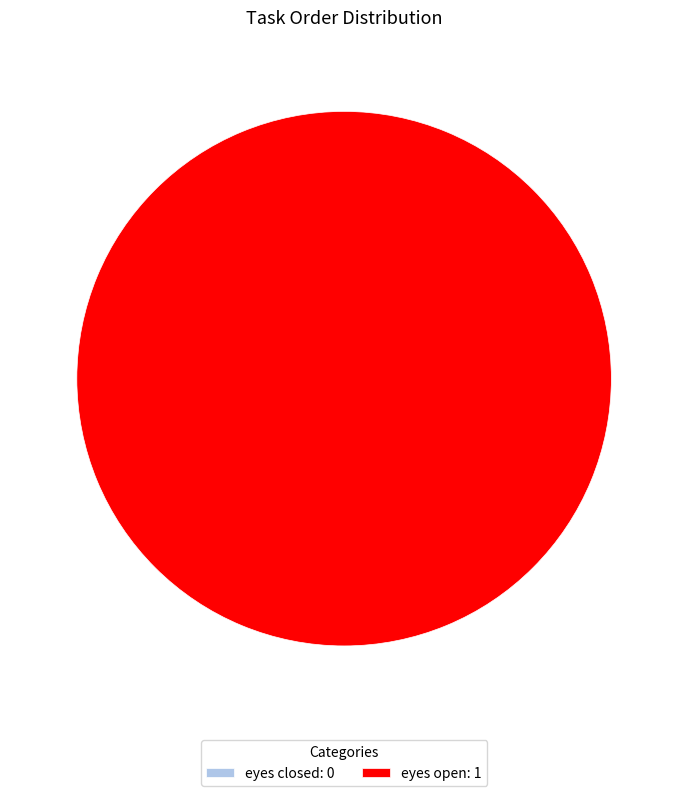

What is the largest slice in the pie chart?

eyes open